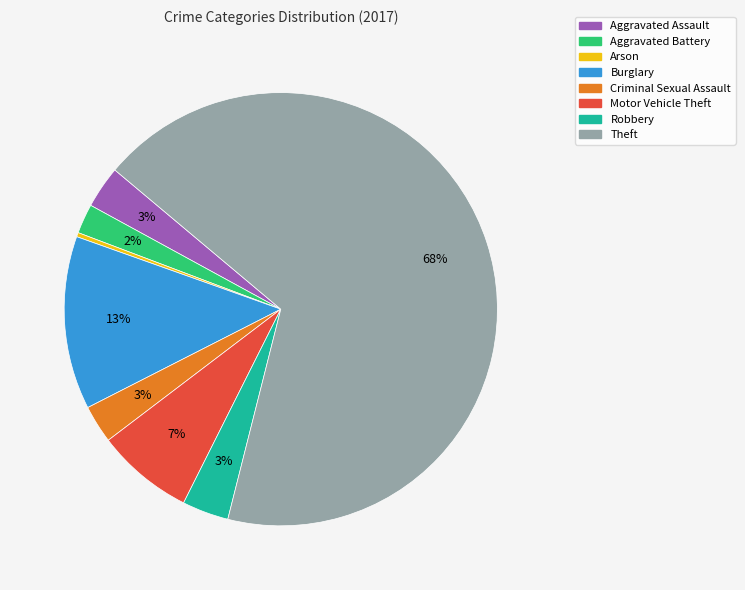

True or false: Burglary accounts for 13% of the total.

True